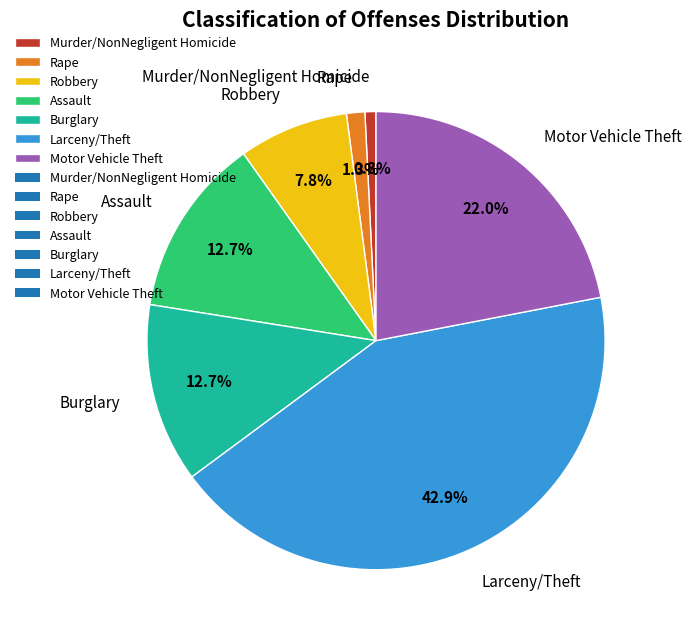

What portion of the pie excludes Motor Vehicle Theft?

78.0%